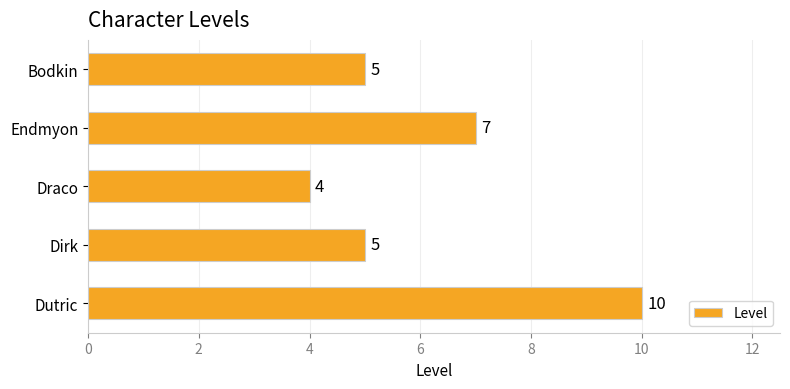

Between Endmyon and Bodkin, which is larger?

Endmyon